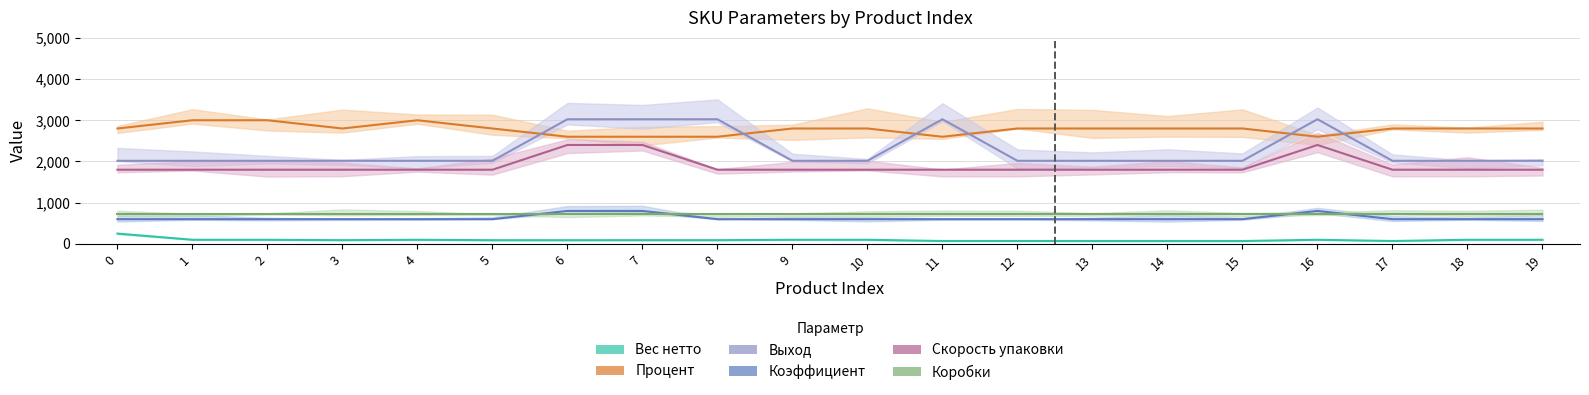

Which series has the largest total across all categories?

Процент